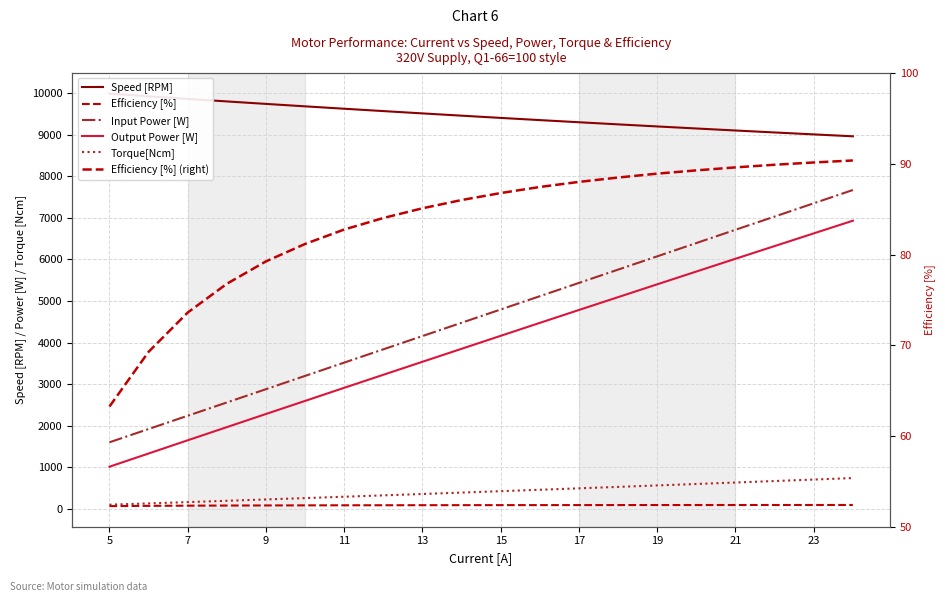

What is the maximum value for Speed [RPM]?

9990.6